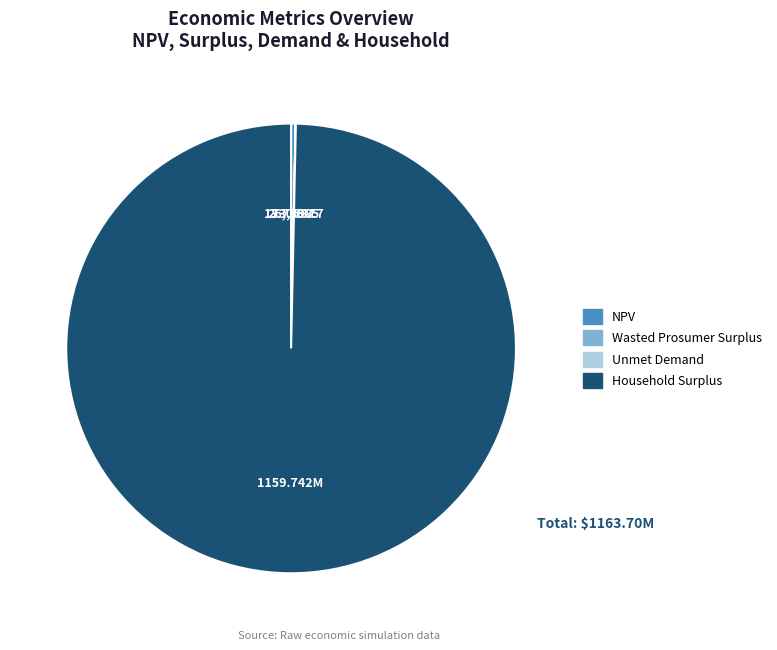

Between Household Surplus and NPV, which is larger?

Household Surplus